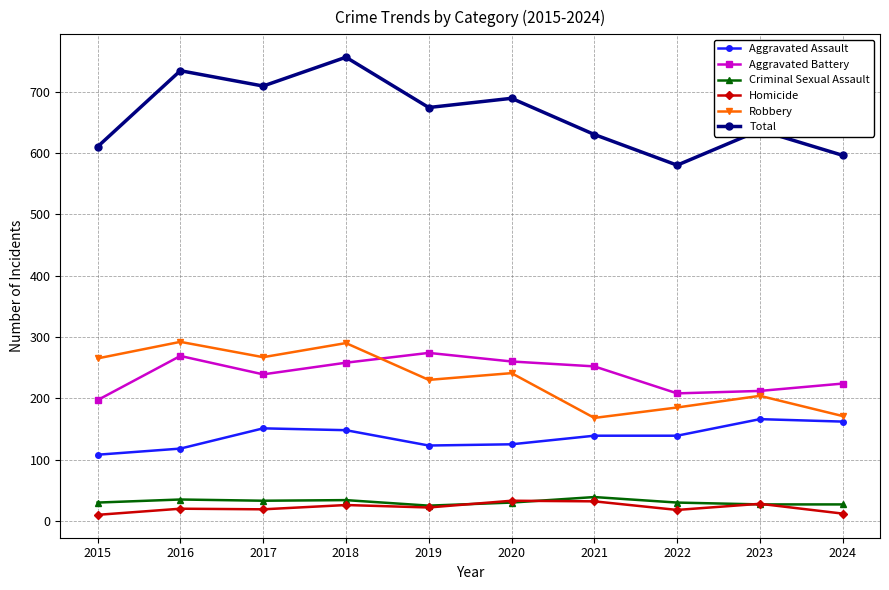

What is the value of the Aggravated Assault point at the 2nd from the left?

118